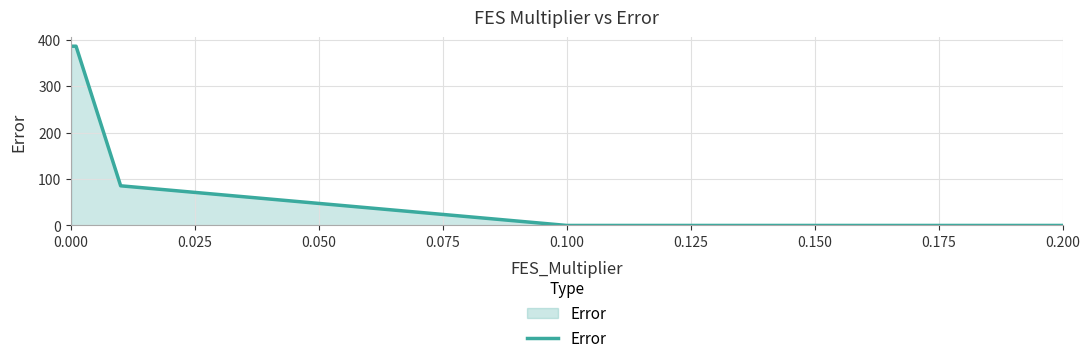

What is the sum of all values?

858.4